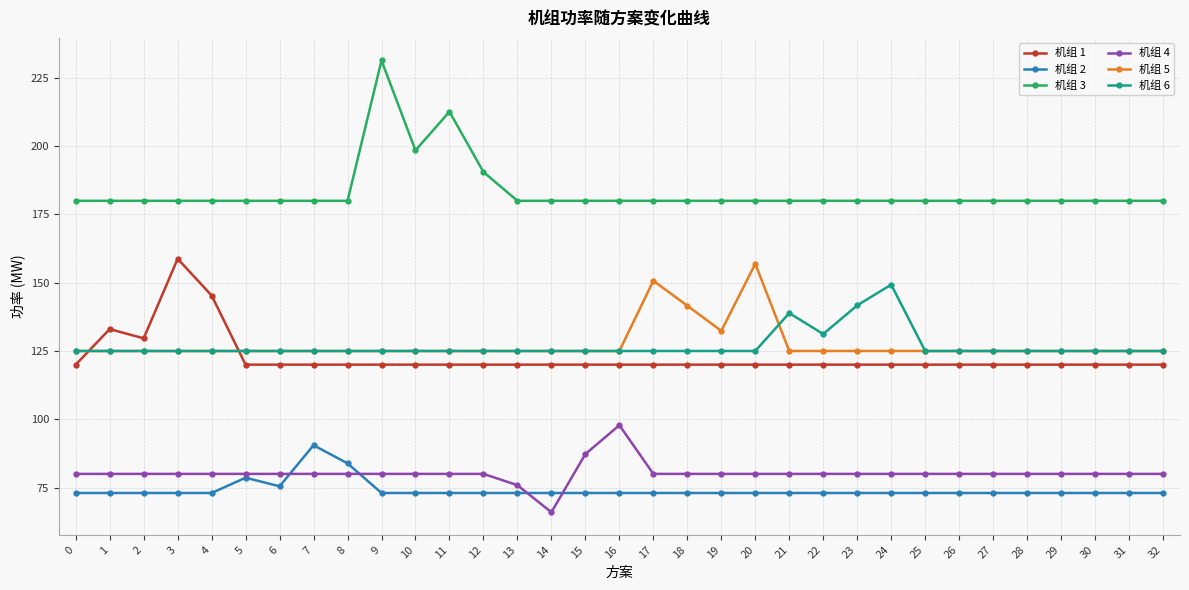

At which label does 机组 6 reach its peak?

24